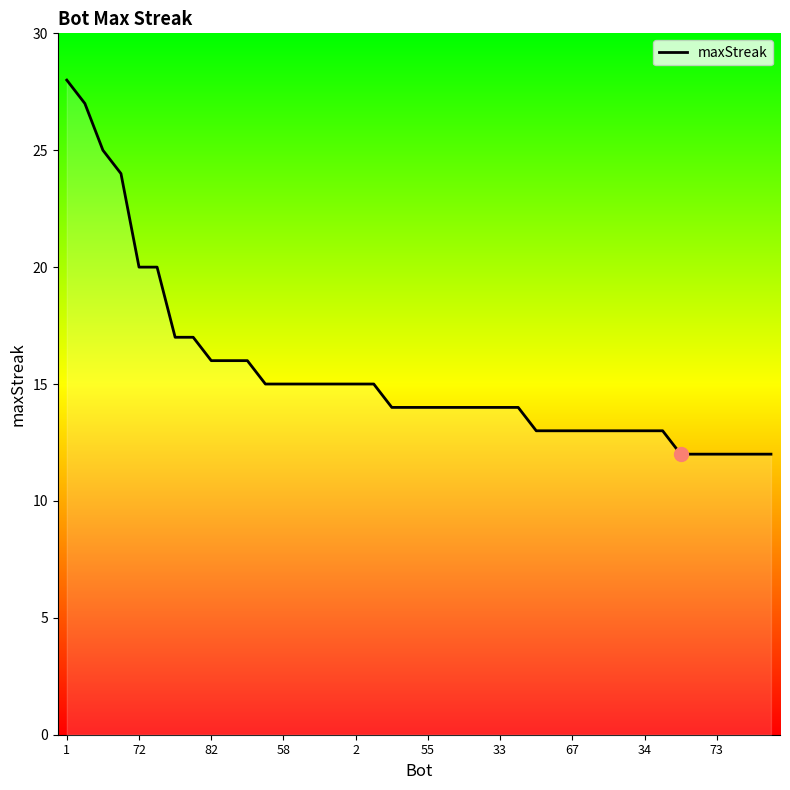

Reading left to right, extract all data points from this chart.

28	27	25	24	20	20	17	17	16	16	16	15	15	15	15	15	15	15	14	14	14	14	14	14	14	14	13	13	13	13	13	13	13	13	12	12	12	12	12	12